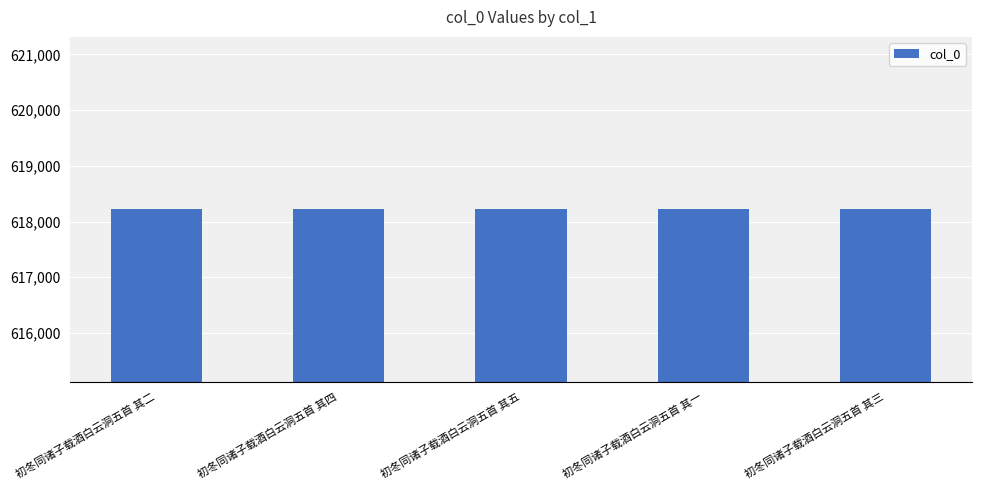

What is the approximate value at 初冬同诸子载酒白云洞五首 其三?

618220